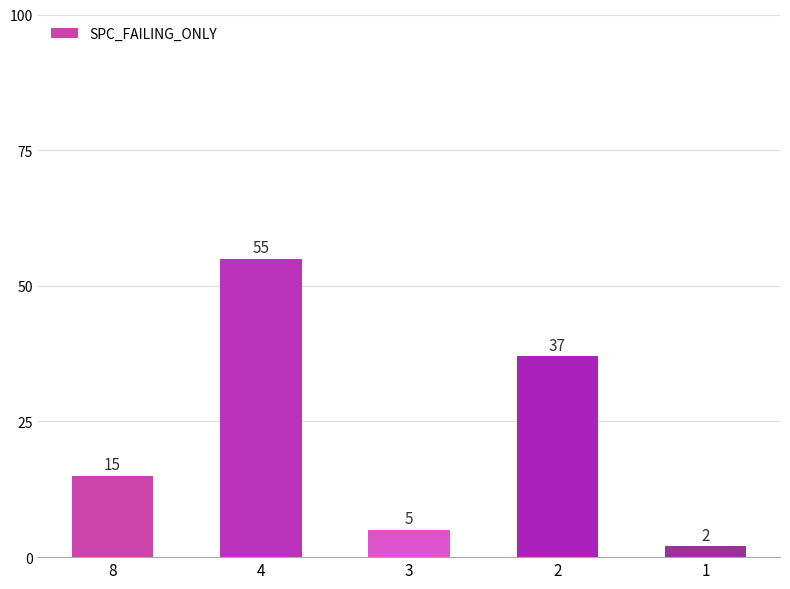

What is the value of the 1st bar from the left?

15